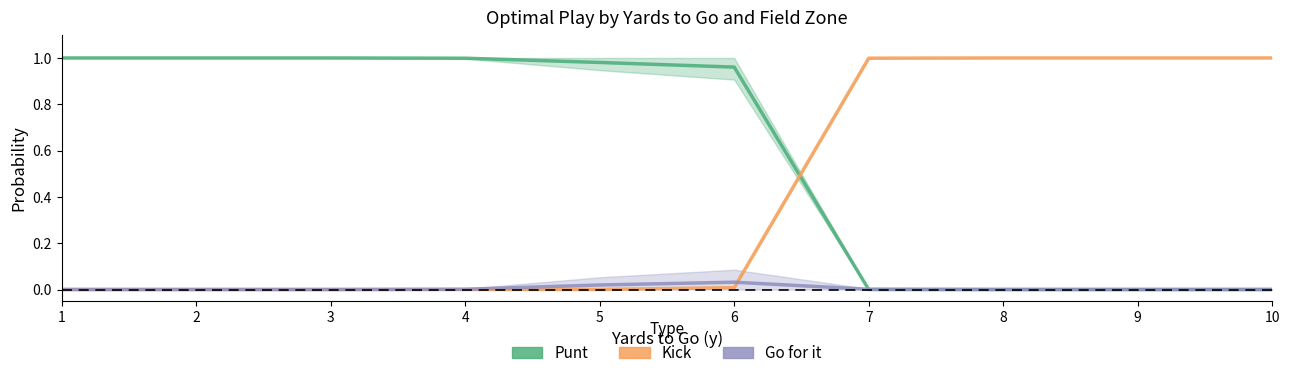

Which series has the largest range (max minus min)?

punt